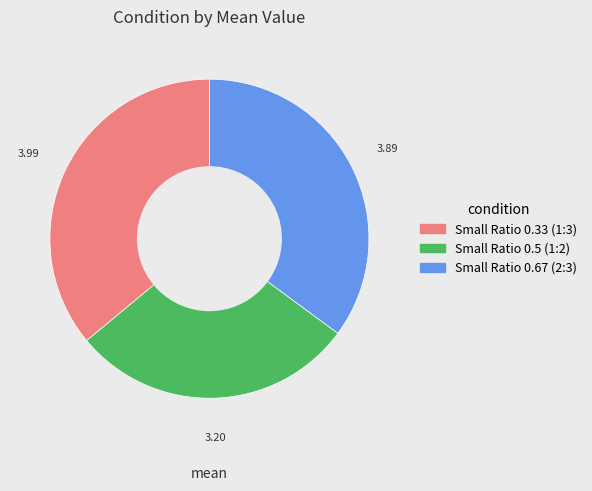

Which slice is the largest?

Small Ratio 0.33 (1:3)